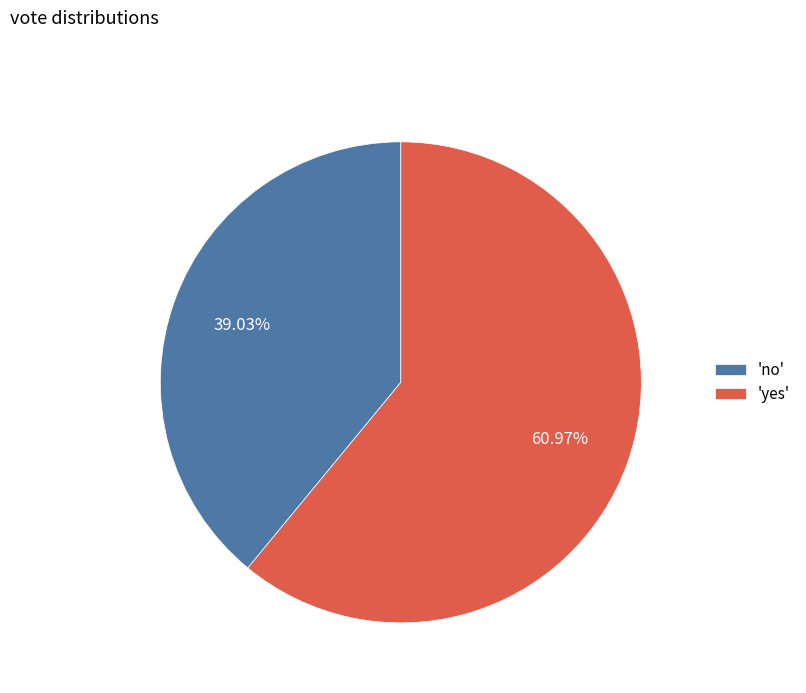

What is the ratio of the value at 'yes' to the value at 'no'?

1.6